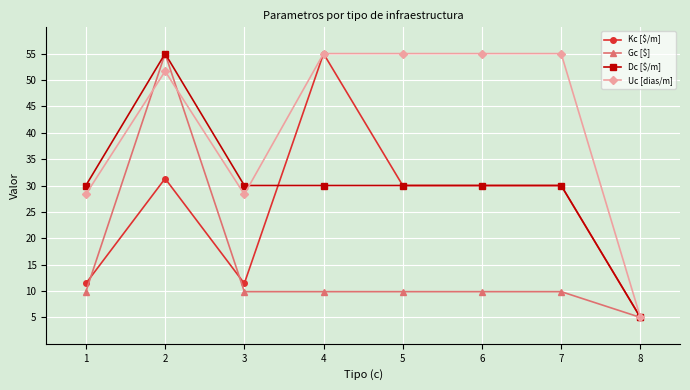

What is the greatest value displayed?

55.0